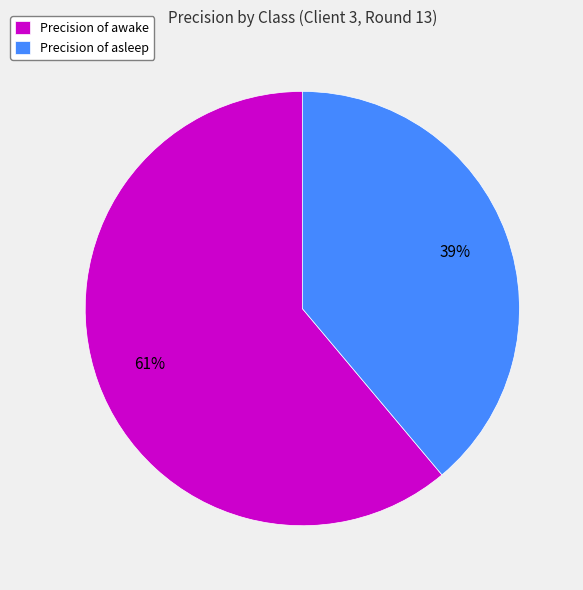

Is it true that Precision of awake is 69% of the pie?

False